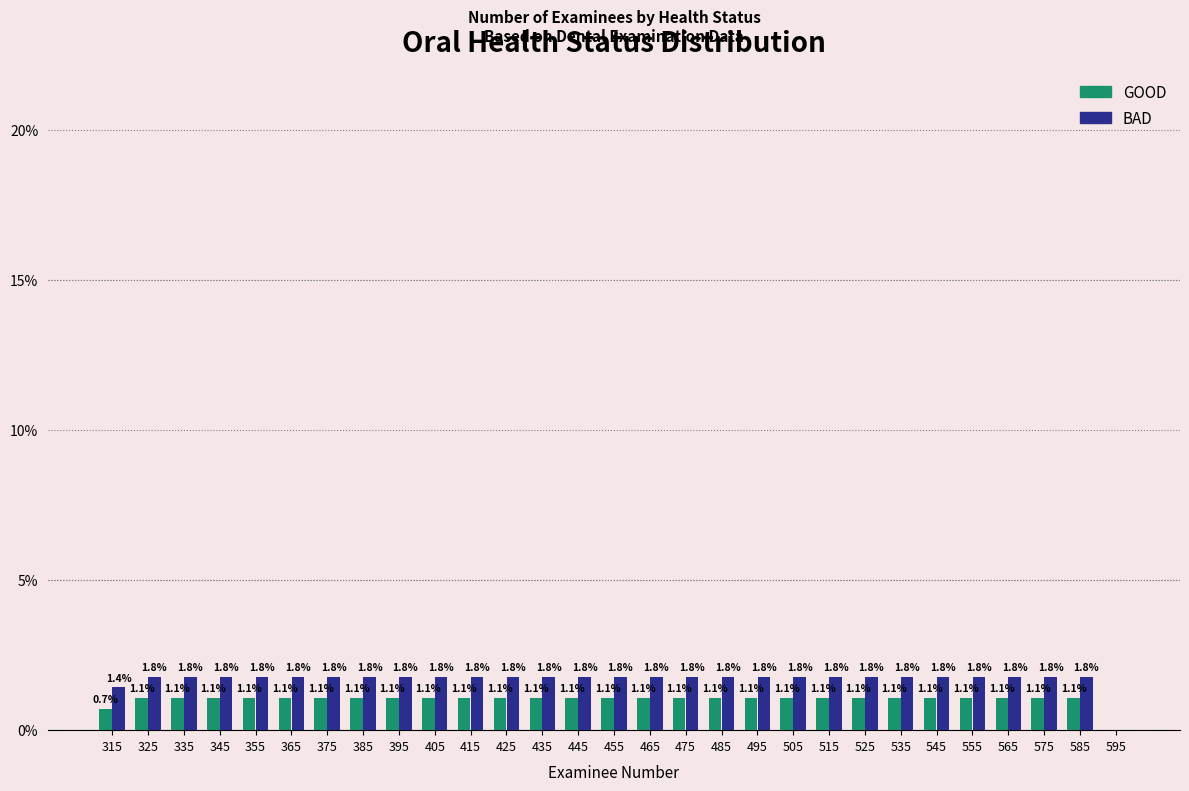

Reading right to left, what are all the values shown in this chart?

GOOD: 595=0.0	585=1.1	575=1.1	565=1.1	555=1.1	545=1.1	535=1.1	525=1.1	515=1.1	505=1.1	495=1.1	485=1.1	475=1.1	465=1.1	455=1.1	445=1.1	435=1.1	425=1.1	415=1.1	405=1.1	395=1.1	385=1.1	375=1.1	365=1.1	355=1.1	345=1.1	335=1.1	325=1.1	315=0.7
BAD: 595=0.0	585=1.8	575=1.8	565=1.8	555=1.8	545=1.8	535=1.8	525=1.8	515=1.8	505=1.8	495=1.8	485=1.8	475=1.8	465=1.8	455=1.8	445=1.8	435=1.8	425=1.8	415=1.8	405=1.8	395=1.8	385=1.8	375=1.8	365=1.8	355=1.8	345=1.8	335=1.8	325=1.8	315=1.4